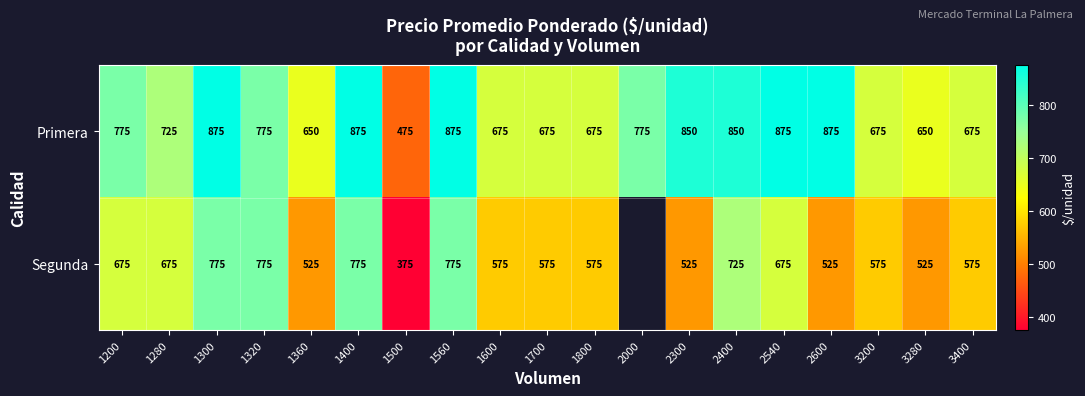

What is the difference between the highest and lowest values at 3280?

125